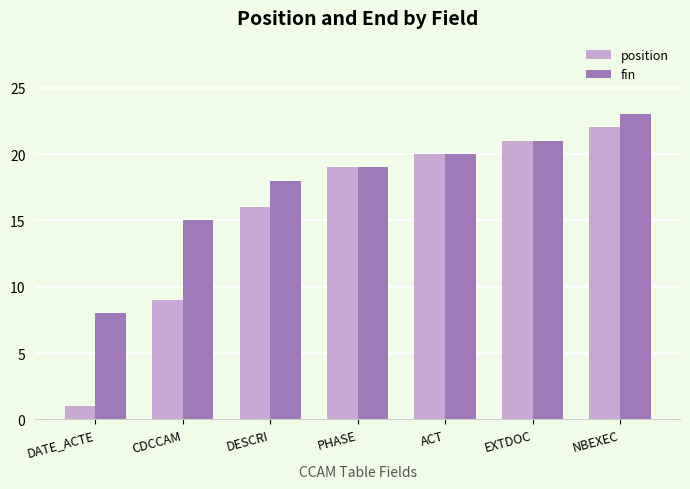

Rank the series by their average value, from lowest to highest.

position, fin